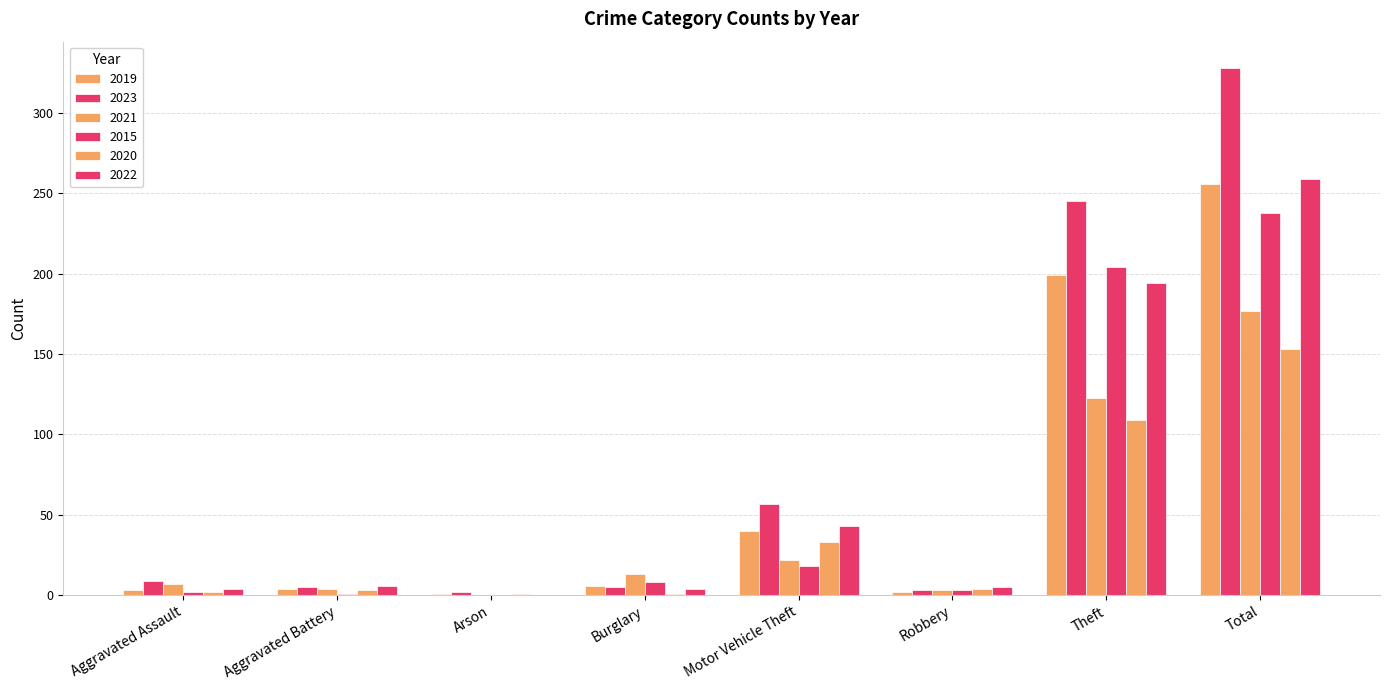

Where is 2020 nearest to the value 77?

Theft